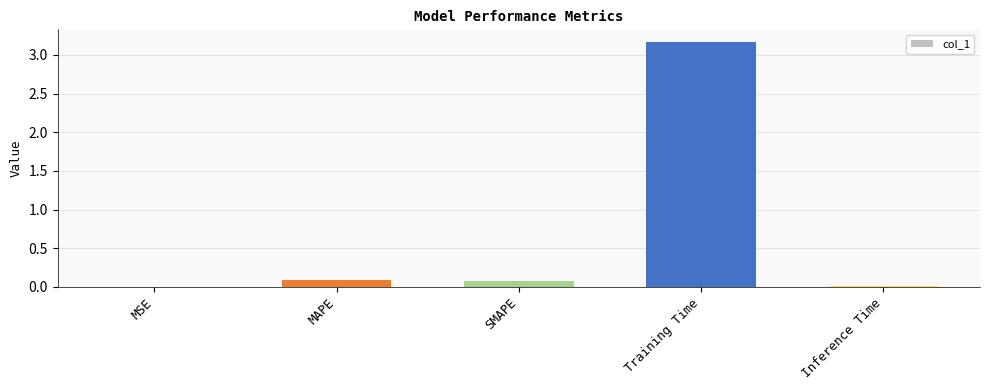

What is the change in value from MSE to SMAPE?

+0.1